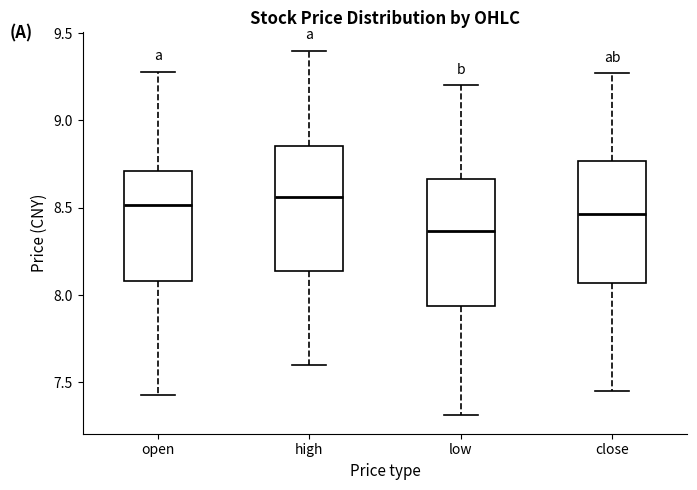

Reading left to right, read every box against the y-axis: the position of its median line, the range the box covers, and the ends of its whiskers. The values are not printed on the chart, so give them approximately, as read against the axis.

open: median 8.50, box 8.10 to 8.70, whiskers 7.45 to 9.30
high: median 8.55, box 8.15 to 8.85, whiskers 7.60 to 9.40
low: median 8.35, box 7.95 to 8.65, whiskers 7.30 to 9.20
close: median 8.45, box 8.05 to 8.75, whiskers 7.45 to 9.25